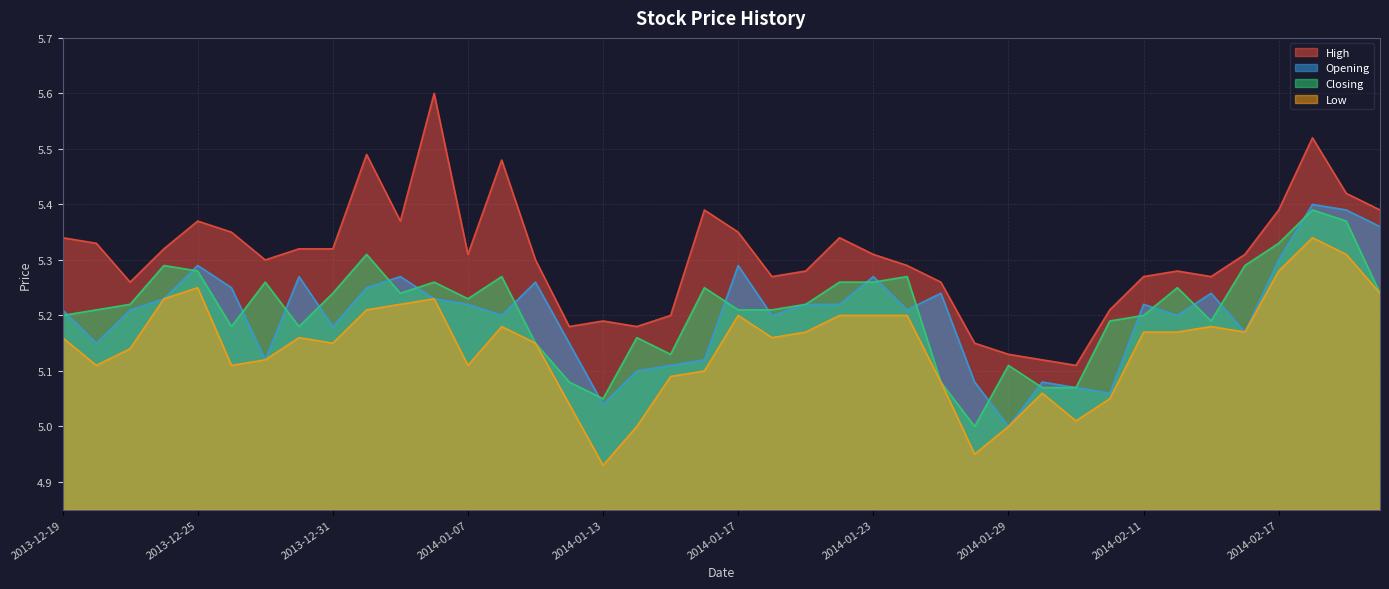

In Closing, how many points are lower than both neighbors (excluding endpoints)?

8